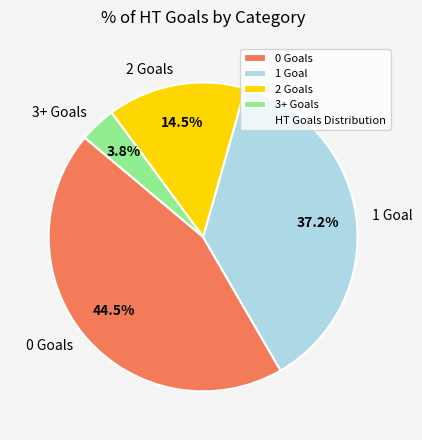

Count the number of slices in the pie.

4